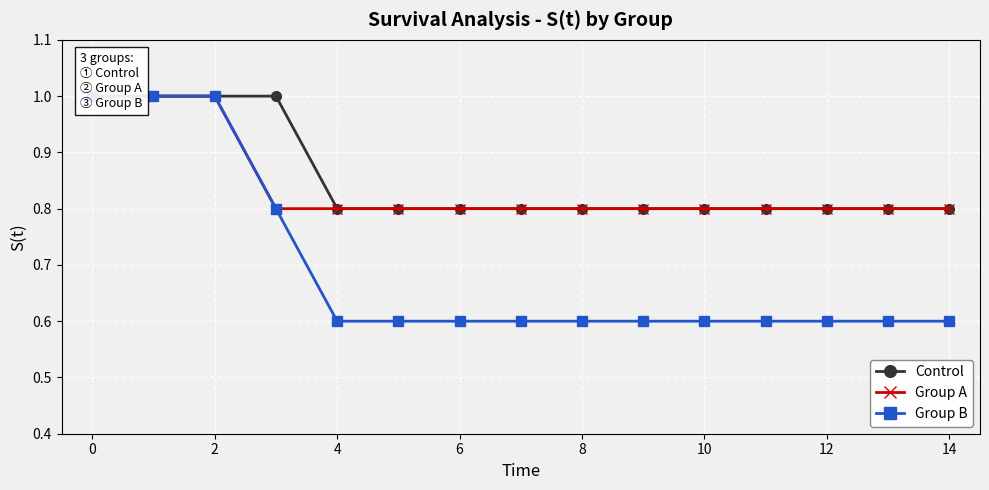

Is this an area chart (filled region under the line)?

No